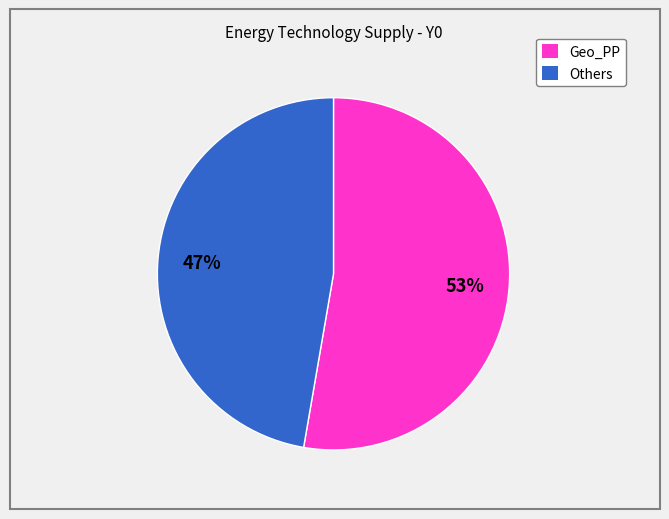

True or false: Others accounts for 38% of the total.

False